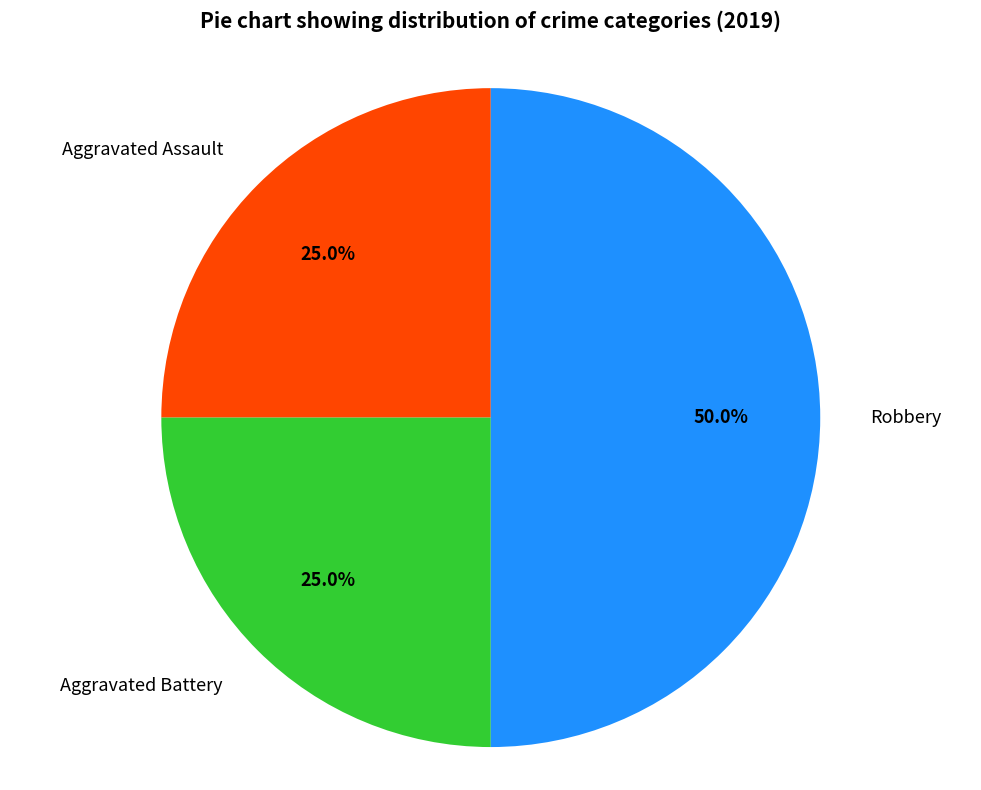

What percentage is the Aggravated Assault slice, to the nearest percent?

25%